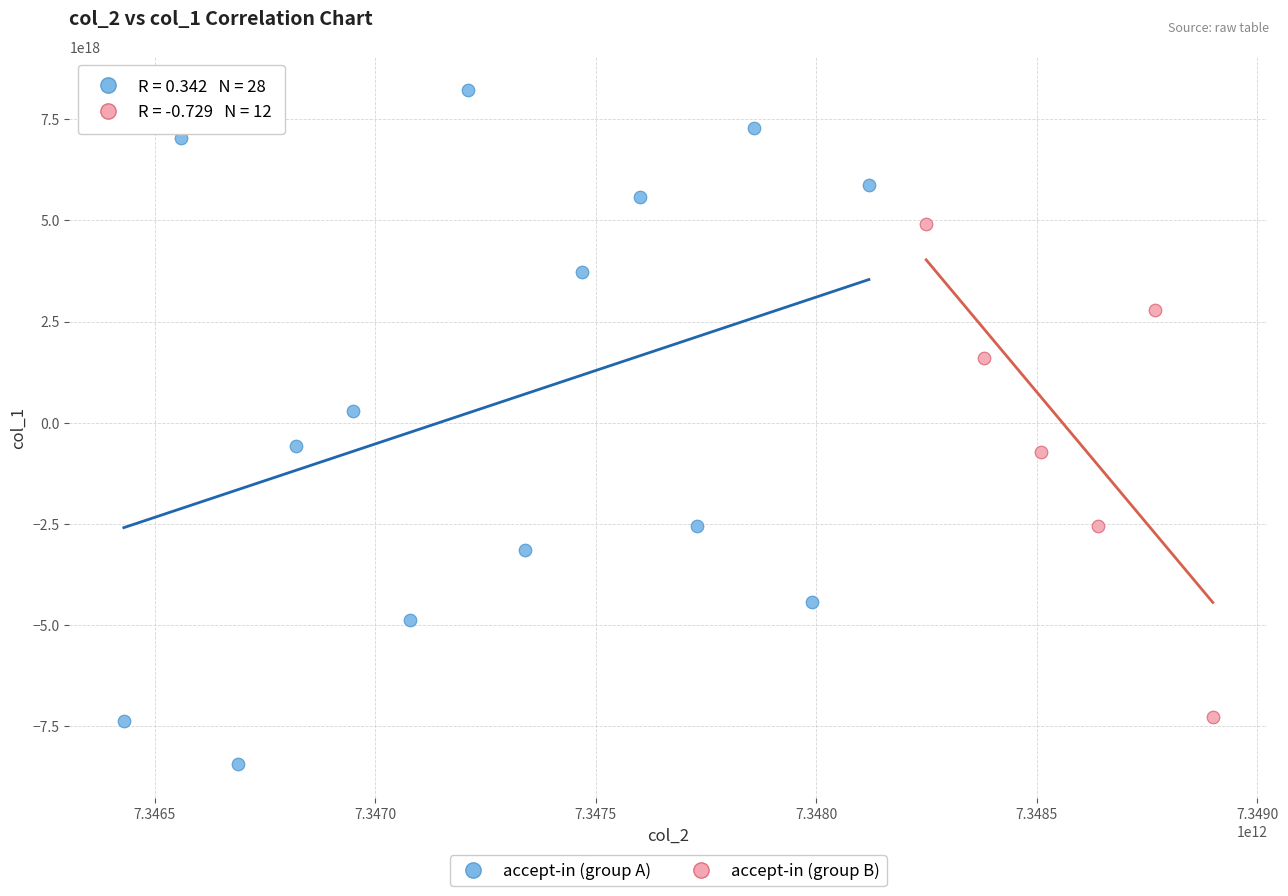

Which series reaches the maximum Y coordinate?

accept-in (group A)